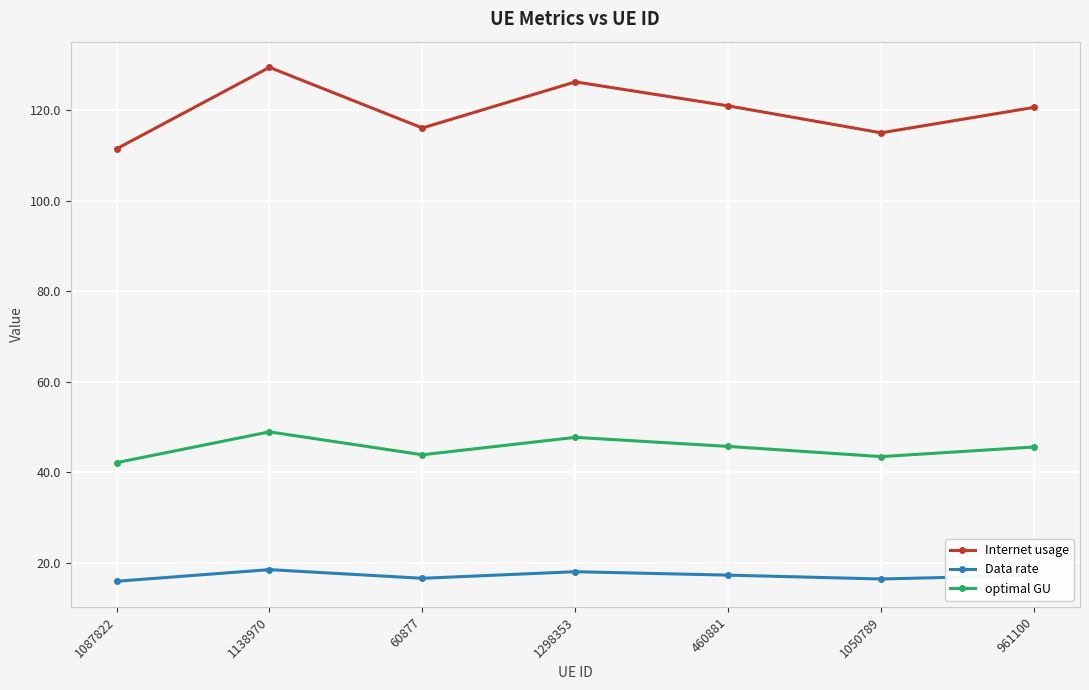

What is the difference between the highest and lowest values at 460881?

103.7